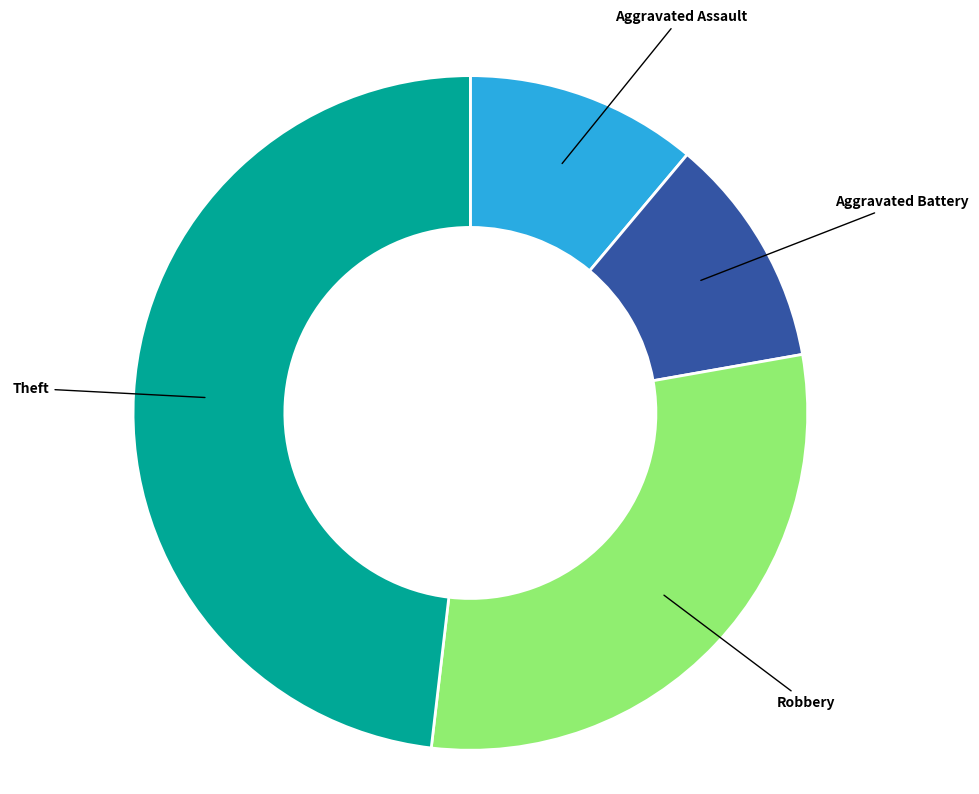

The Robbery slice represents 24% of the pie. True or false?

False